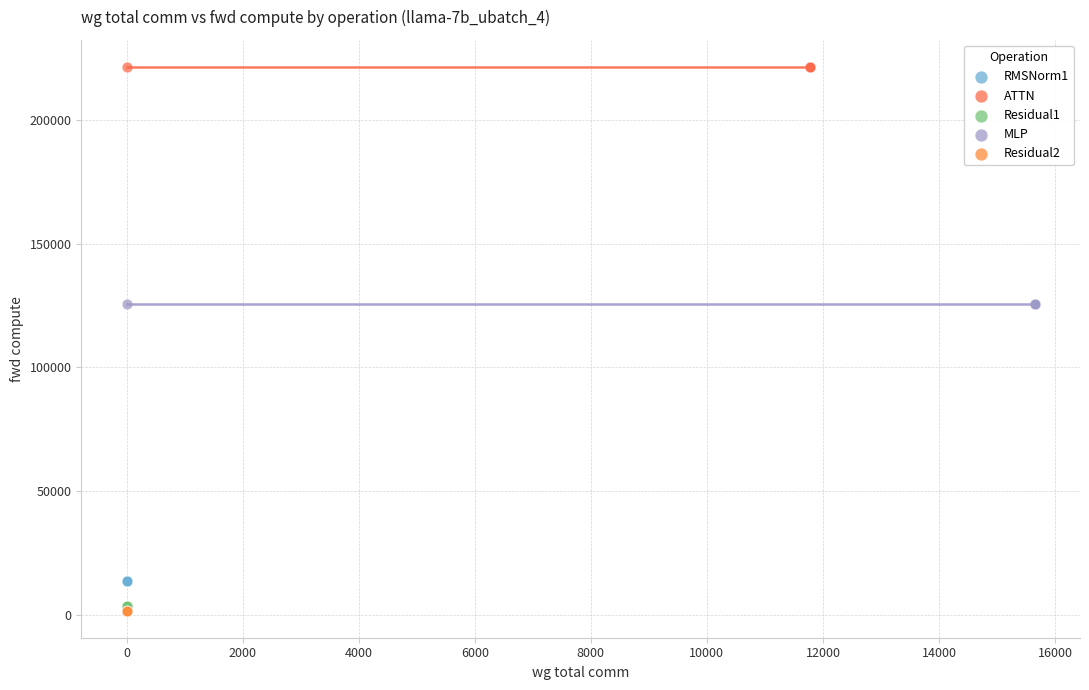

Which series reaches the maximum Y coordinate?

ATTN